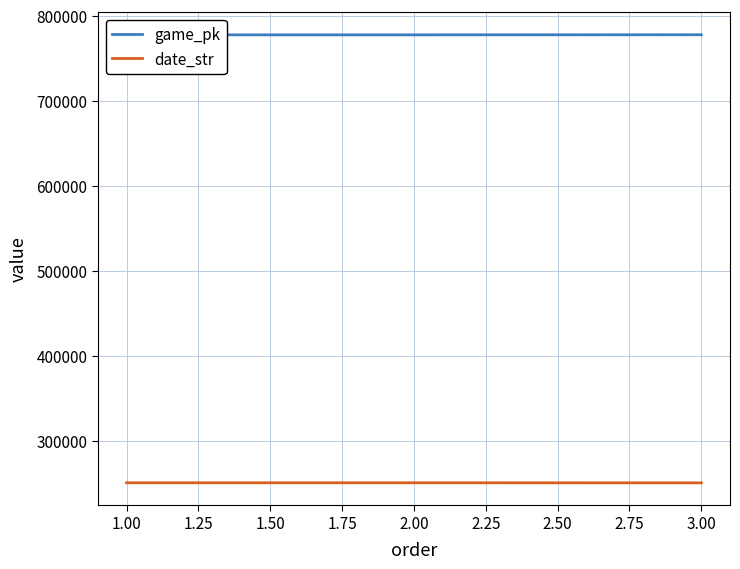

The value of date_str at 2.00 is 250606. True or false?

True